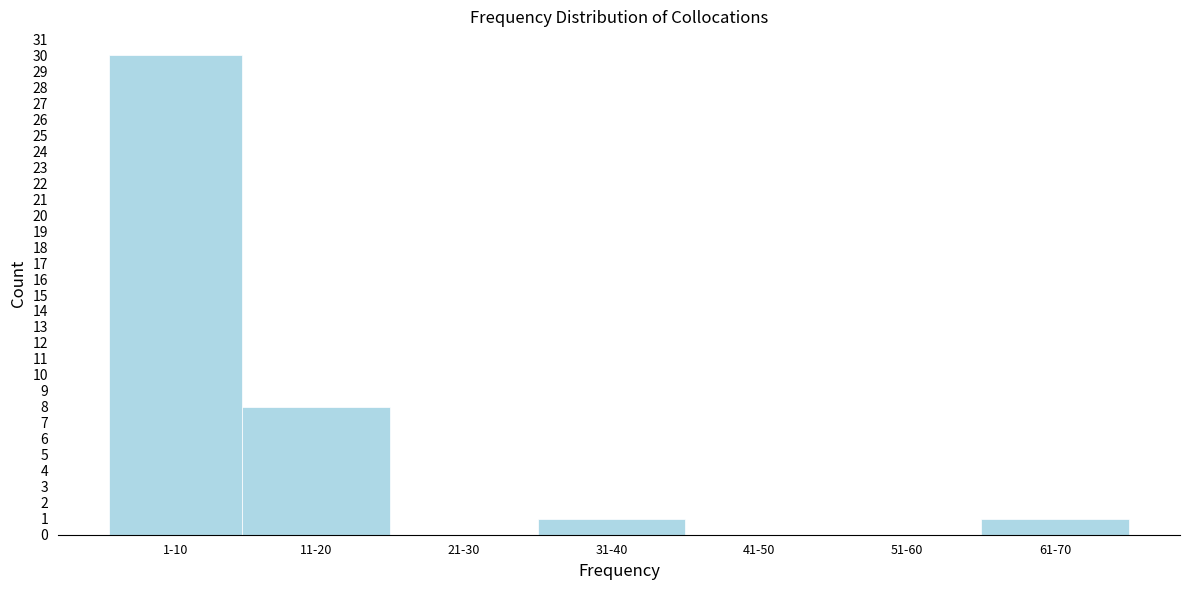

Reading left to right, extract all data points from this chart.

1-10=30	11-20=8	21-30=0	31-40=1	41-50=0	51-60=0	61-70=1